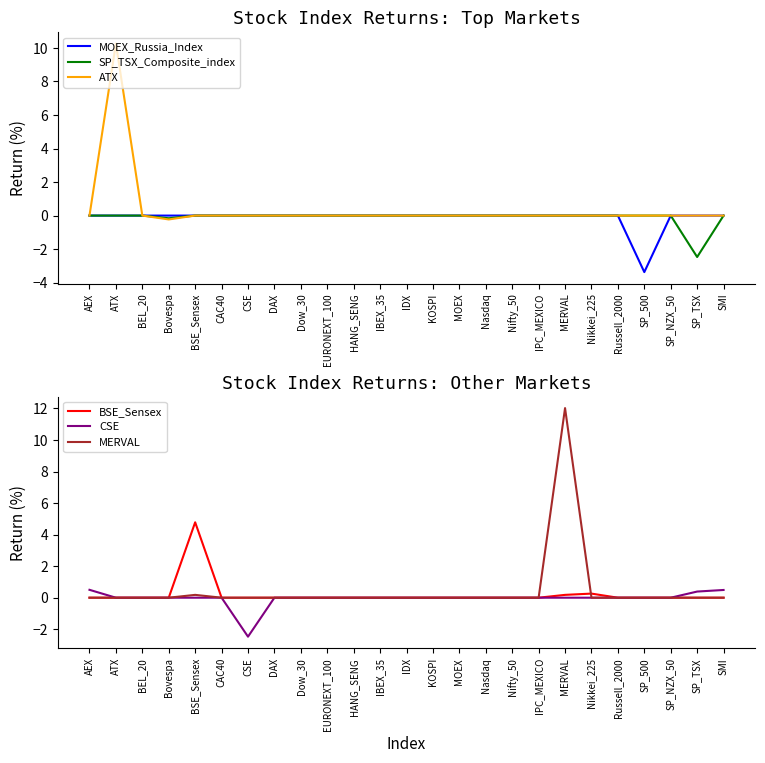

What is the total value across all series at Nikkei_225?

0.3